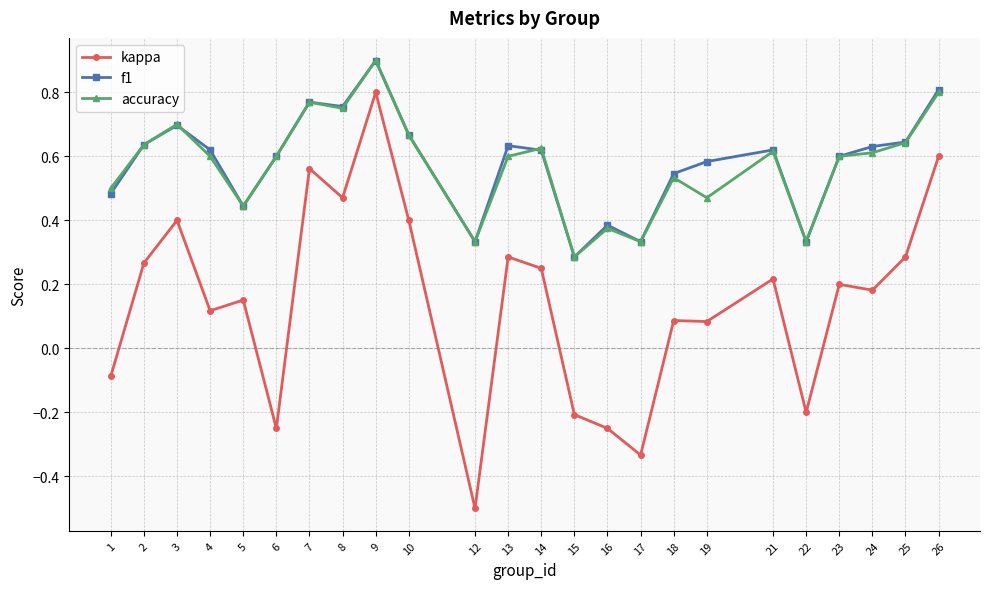

What is the maximum value for f1?

0.9